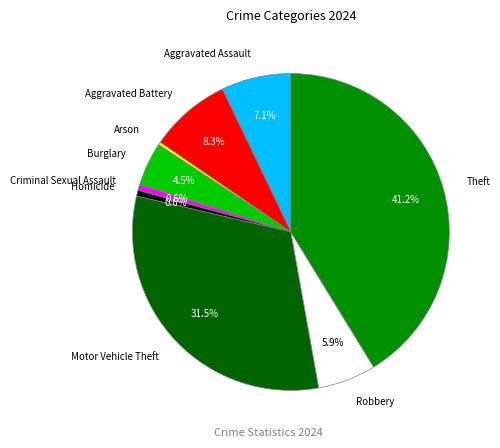

Does Theft represent more than half of the total?

No